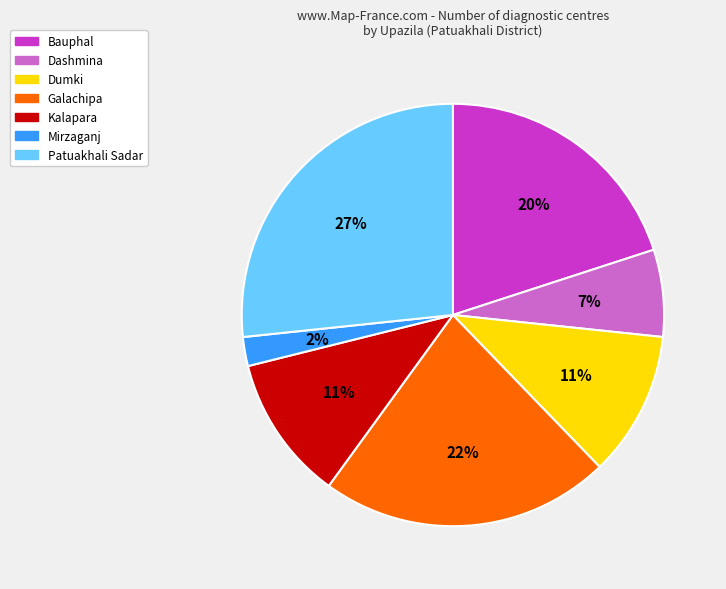

Is the sum of Galachipa and Kalapara greater than half?

No